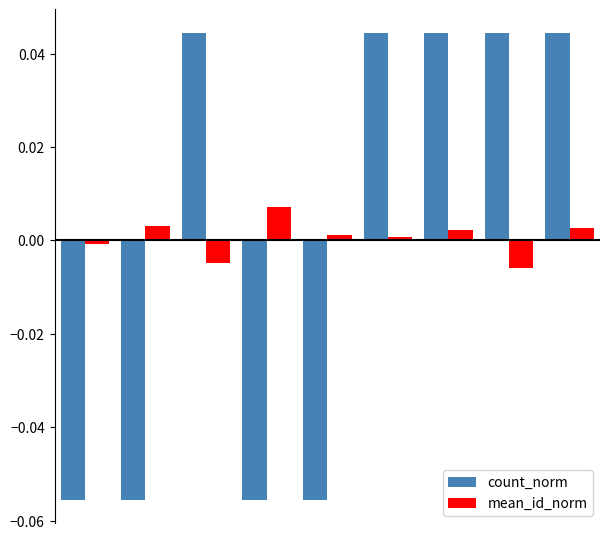

Which series has the largest range (max minus min)?

count_norm